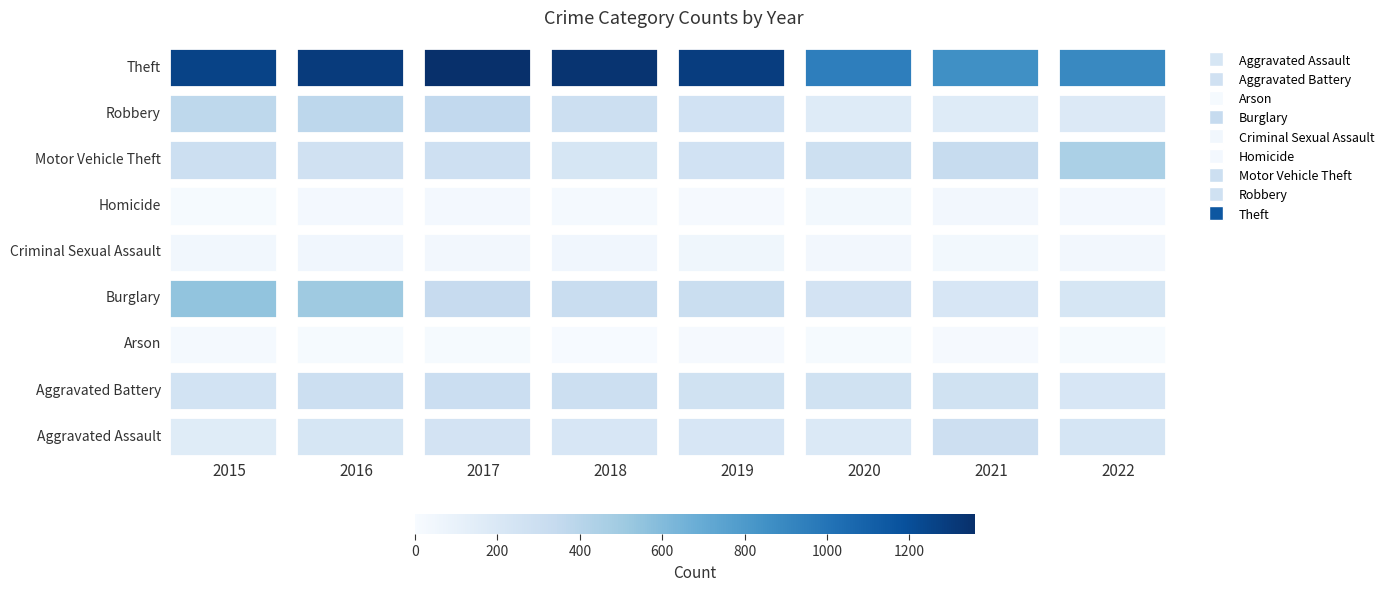

What are all the series names shown in the legend?

Aggravated Assault, Aggravated Battery, Arson, Burglary, Criminal Sexual Assault, Homicide, Motor Vehicle Theft, Robbery, Theft